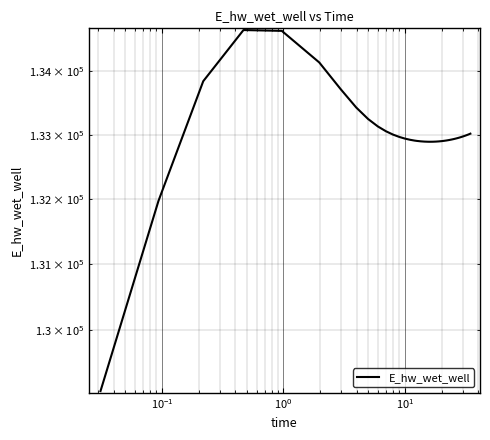

How many points are lower than both their immediate neighbors (excluding endpoints)?

1